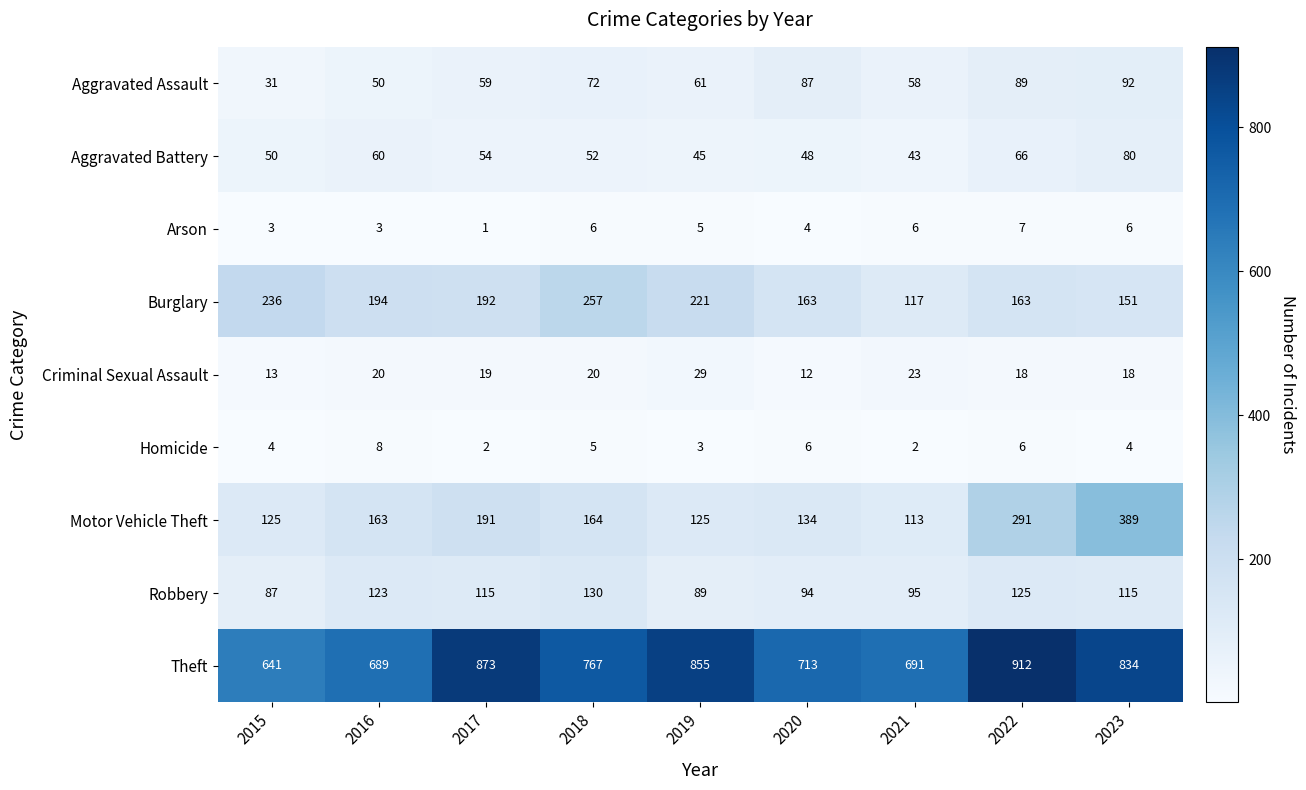

Which series has the largest total across all categories?

Theft